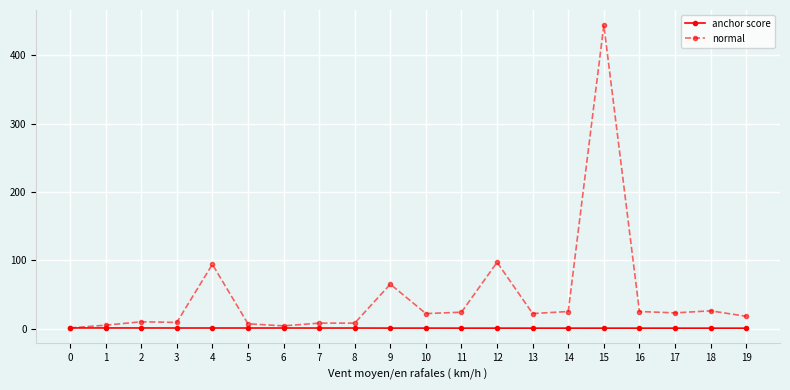

At which category is the sum across all series the highest?

15